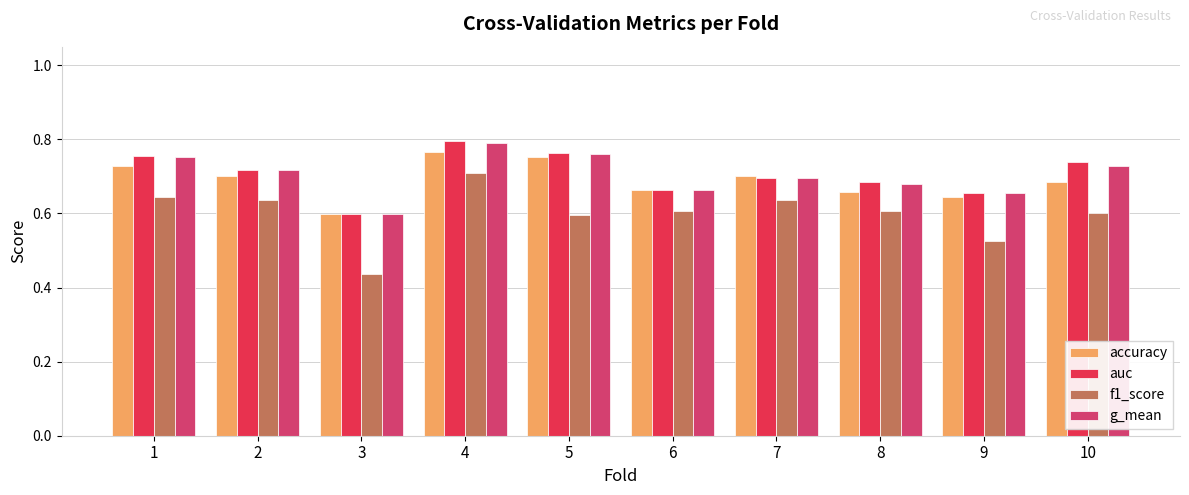

How many categories are shown in the chart?

10